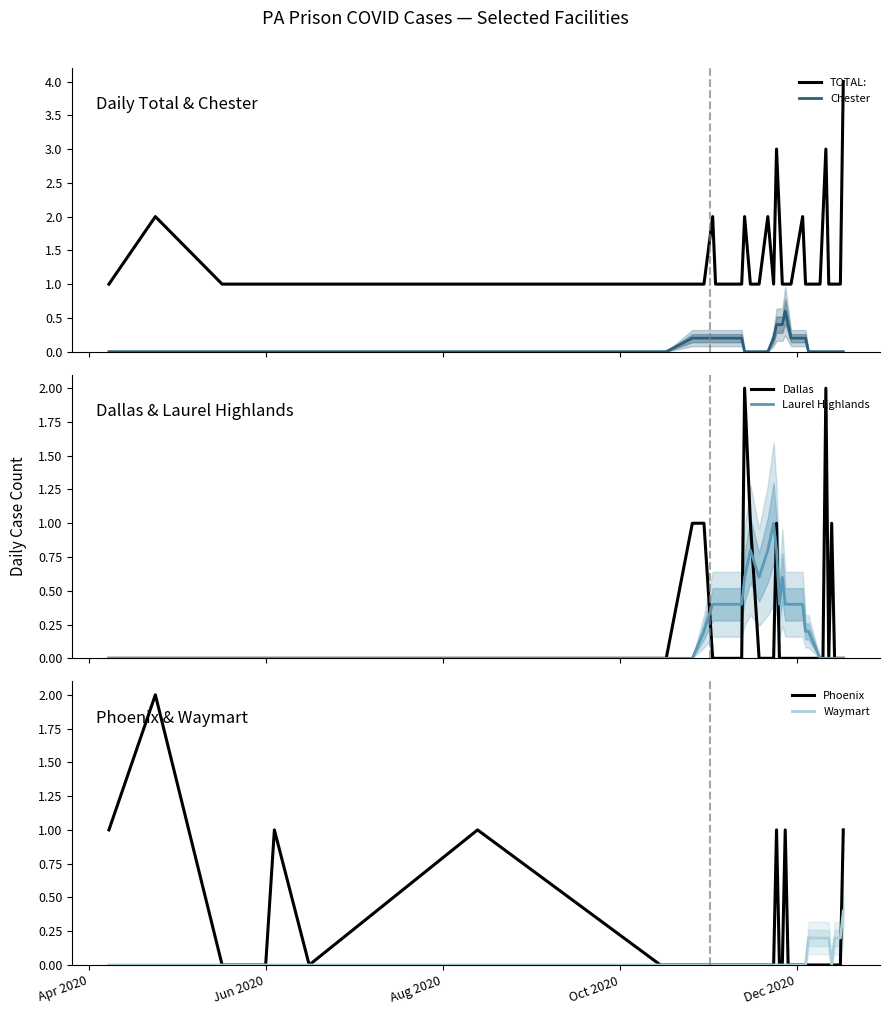

True or false: Chester and TOTAL: cross at least once.

False